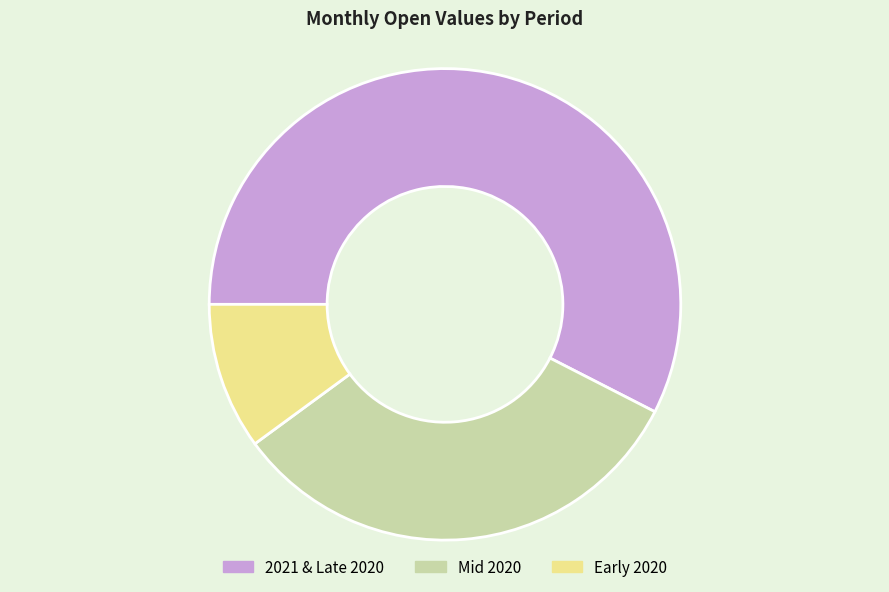

Approximately how many times larger is the value at 2021 & Late 2020 compared to Early 2020?

5.7